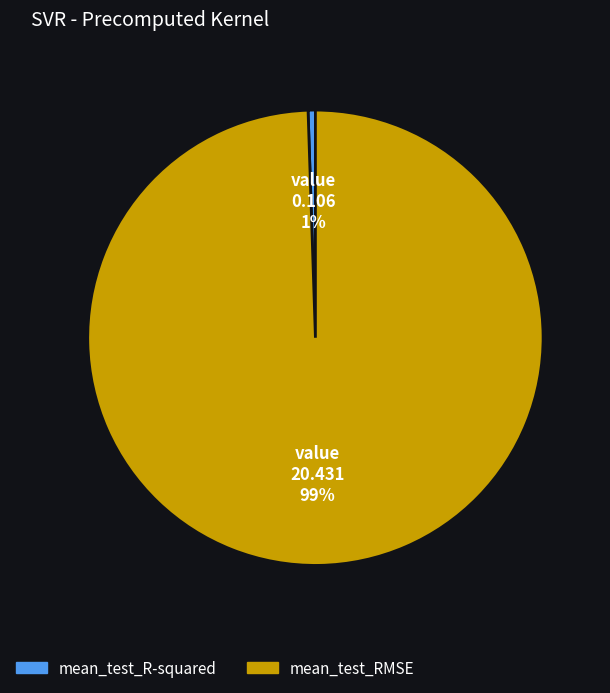

What percentage is the mean_test_R-squared slice, to the nearest percent?

1%